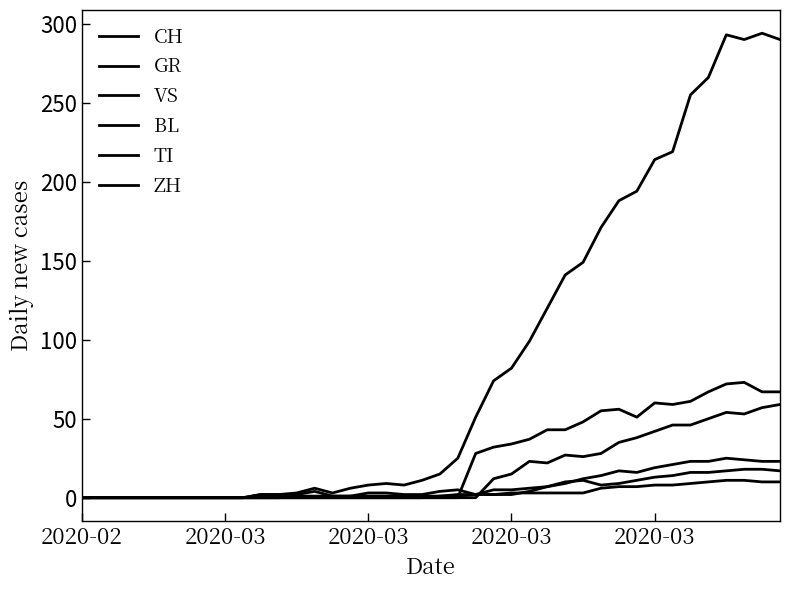

How many lines are shown in the chart?

6